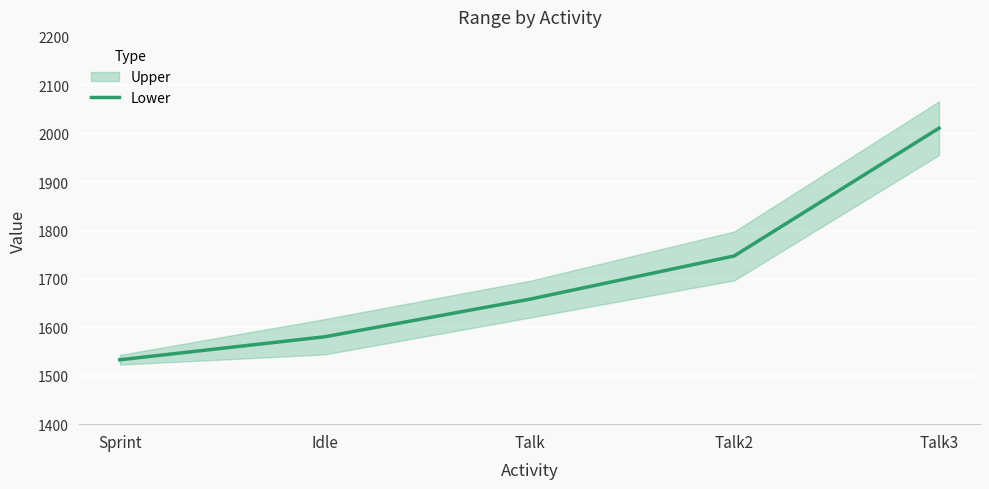

Rank the categories by value from highest to lowest.

Talk3, Talk2, Talk, Idle, Sprint